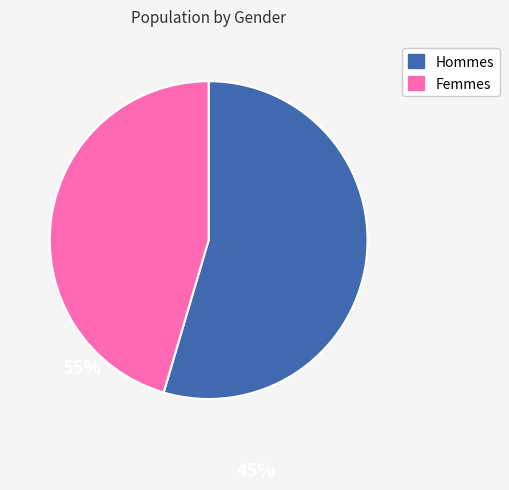

Which category has the biggest portion of the pie?

Hommes